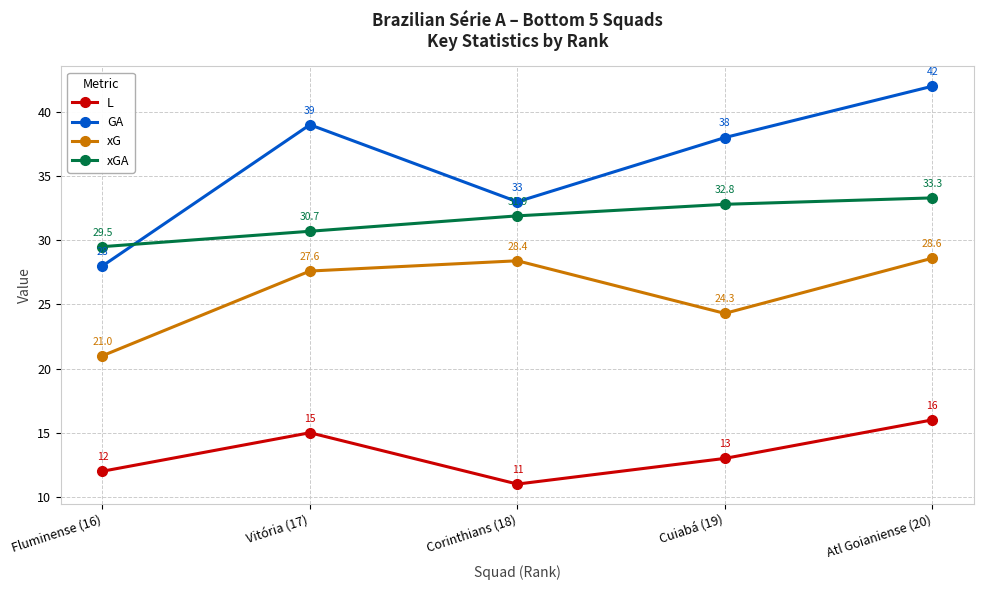

Rank the series by their average value, from lowest to highest.

L, xG, xGA, GA